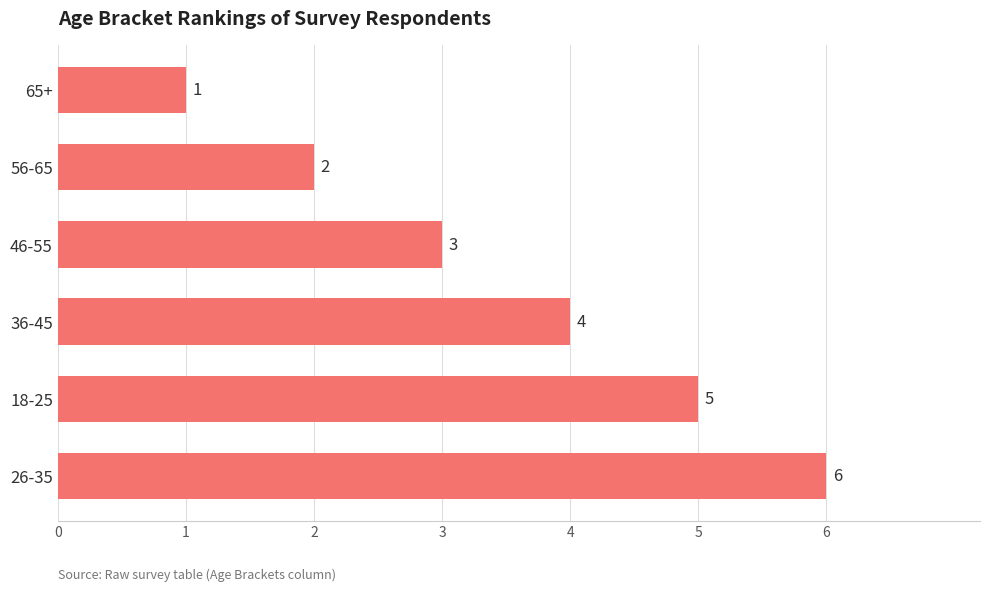

Which category has the lowest value across all series?

65+